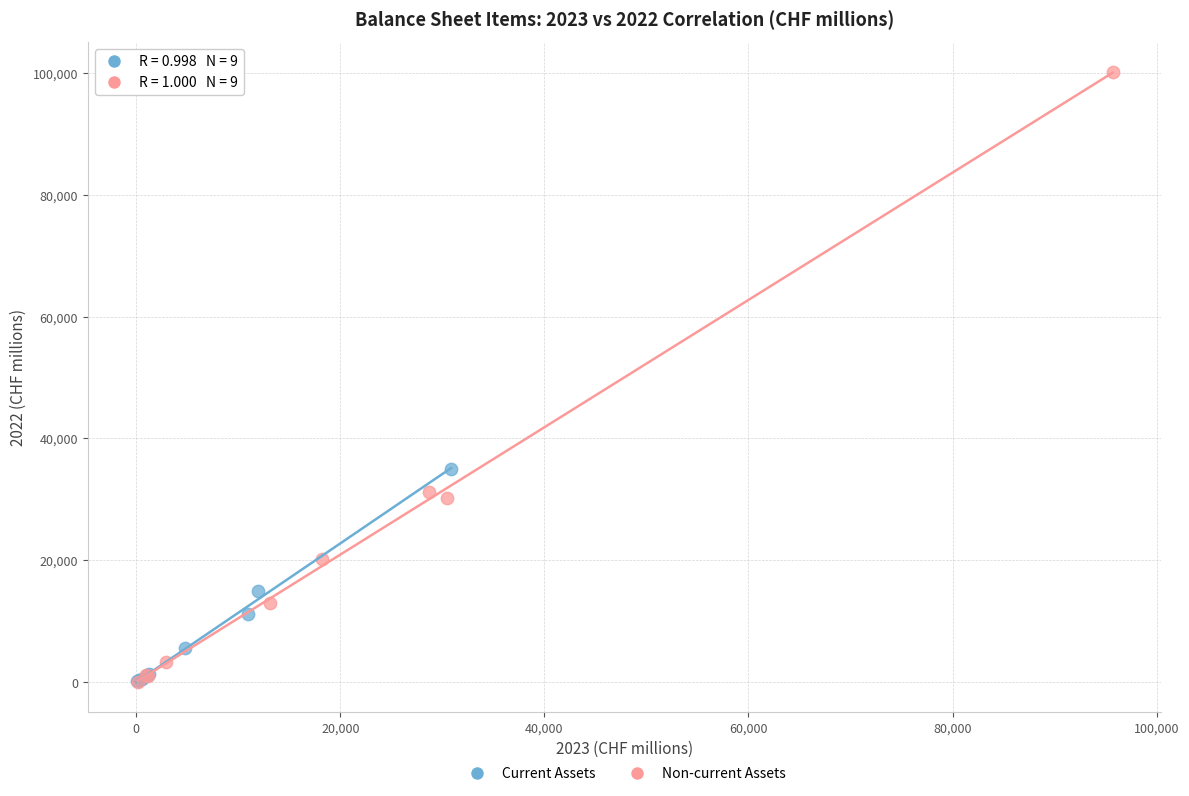

Which series reaches the maximum Y coordinate?

Non-current Assets